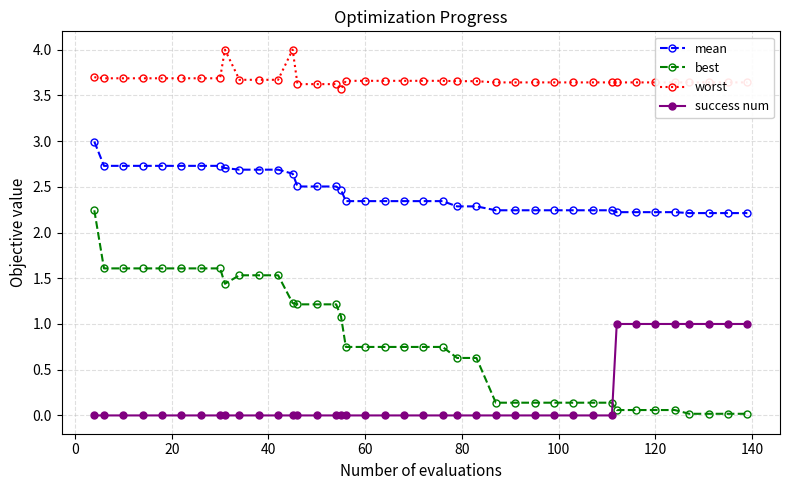

Does the chart display data point markers on the line(s)?

Yes